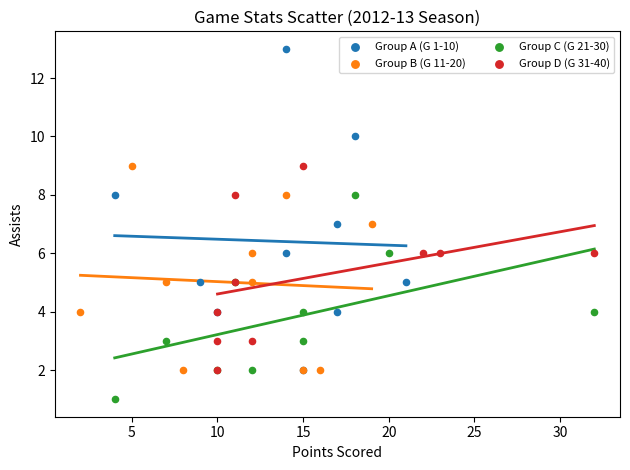

Which series has the widest spread of Y values?

Group A (G 1-10)